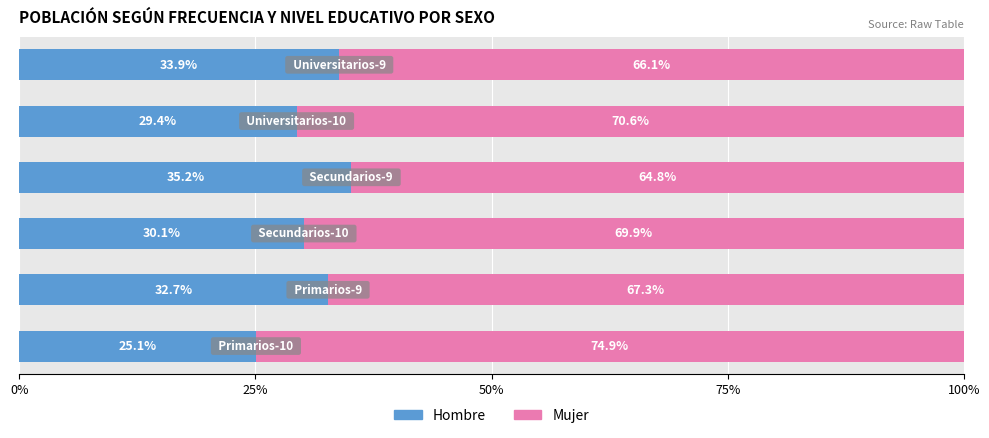

What is the highest value of the Hombre series?

35.2